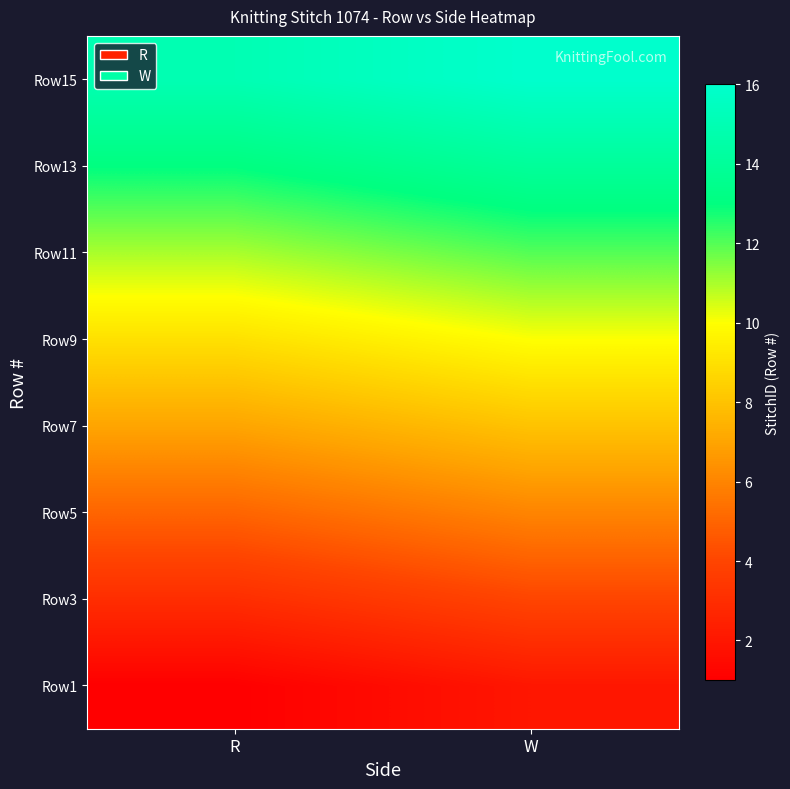

Reading left to right, what are all the values shown in this chart?

Row1: R=1	W=2
Row3: R=3	W=4
Row5: R=5	W=6
Row7: R=7	W=8
Row9: R=9	W=10
Row11: R=11	W=12
Row13: R=13	W=14
Row15: R=15	W=16